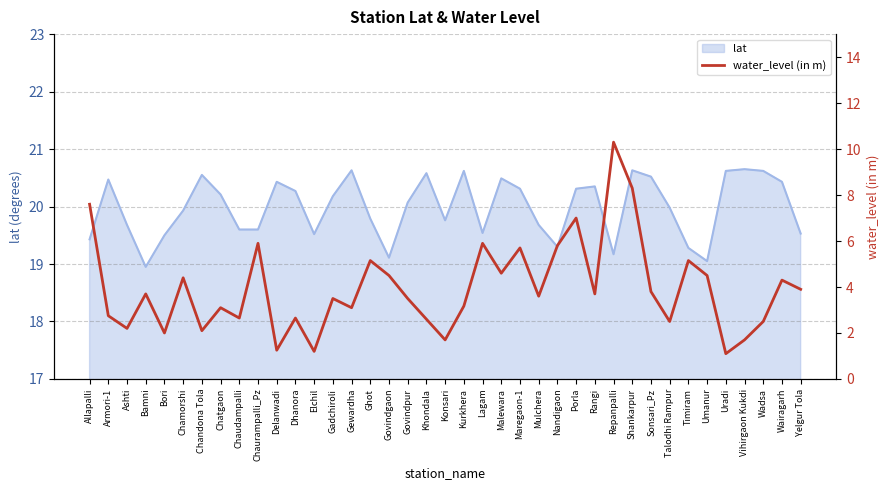

Read the lat value at Porla.

20.3